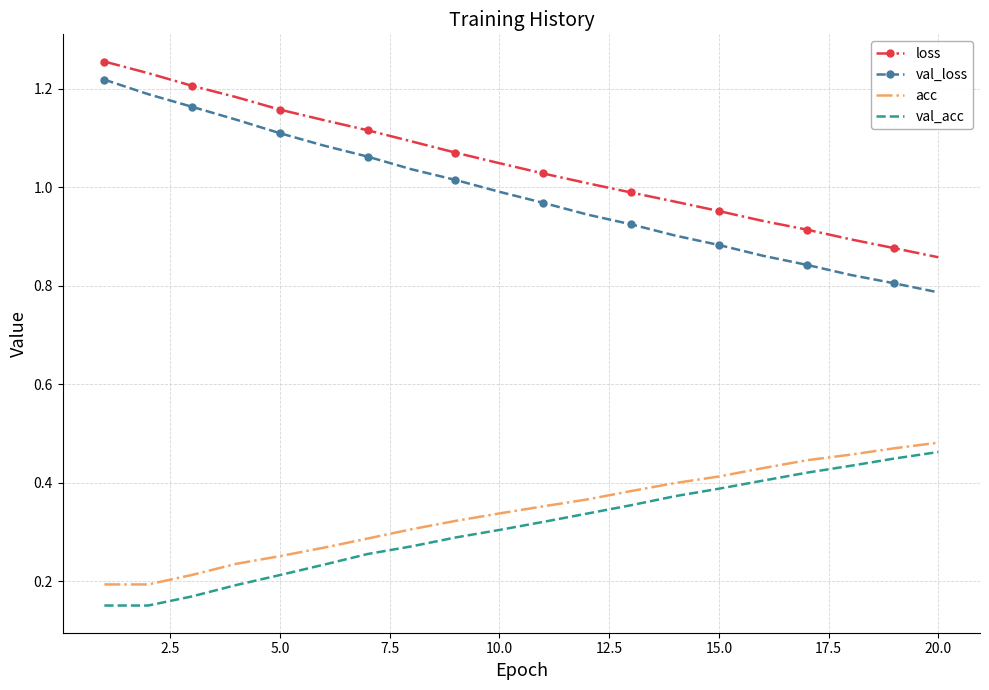

Which series has the largest total across all categories?

loss